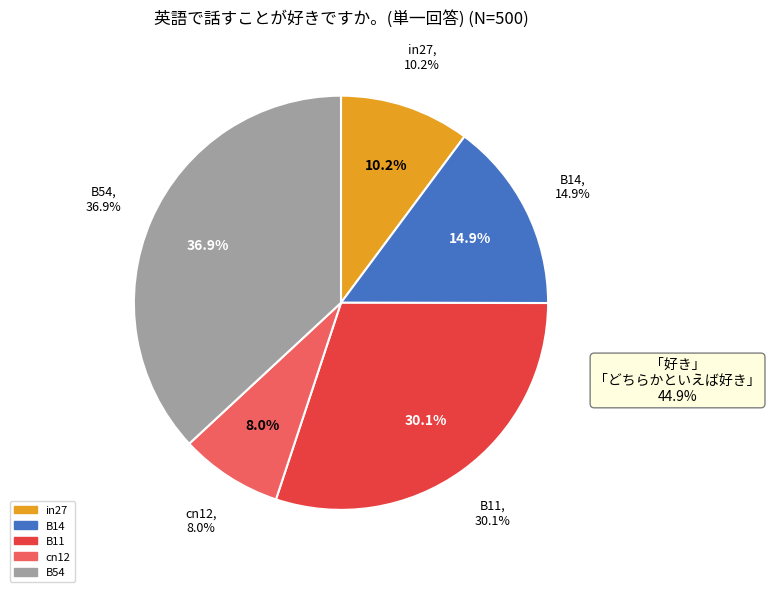

What percentage is the in27 slice, to the nearest percent?

10%